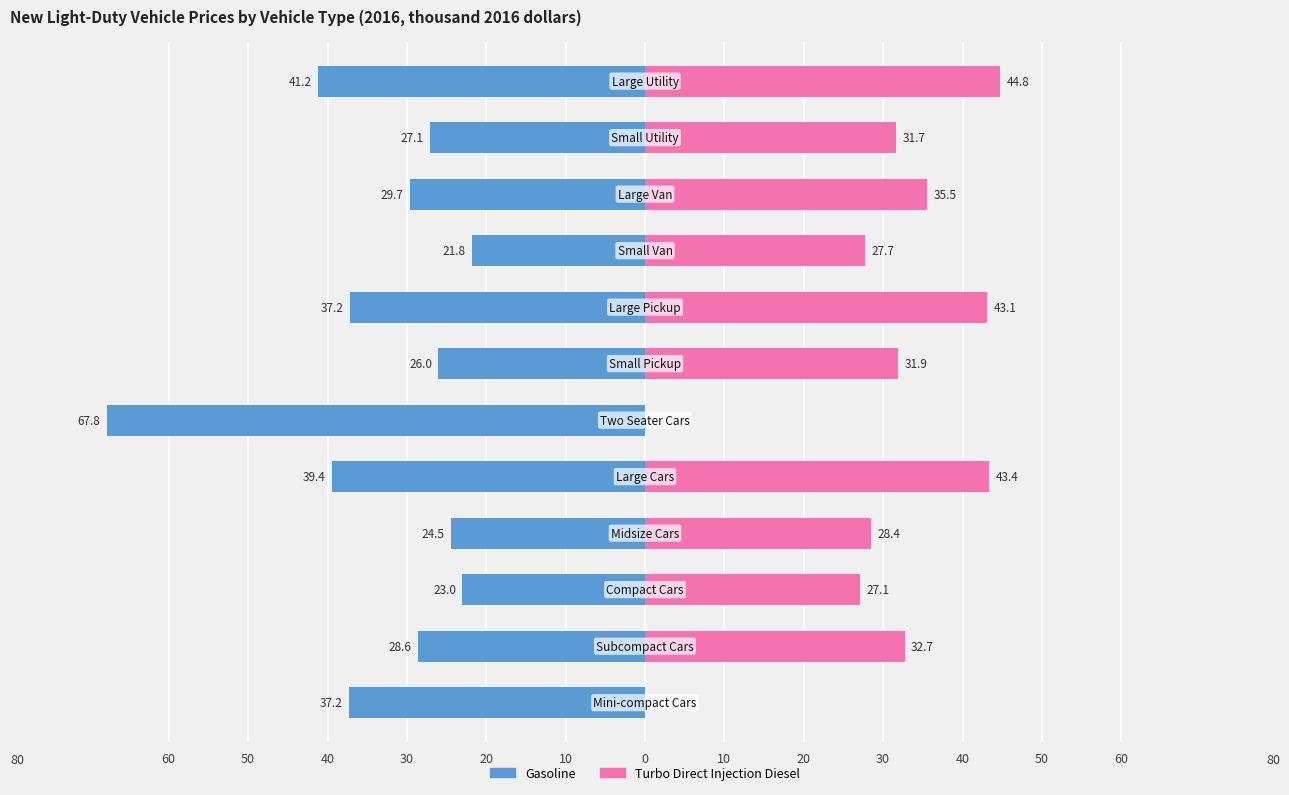

Is the value of Gasoline at 50 greater than the value of Turbo Direct Injection Diesel at 20?

No